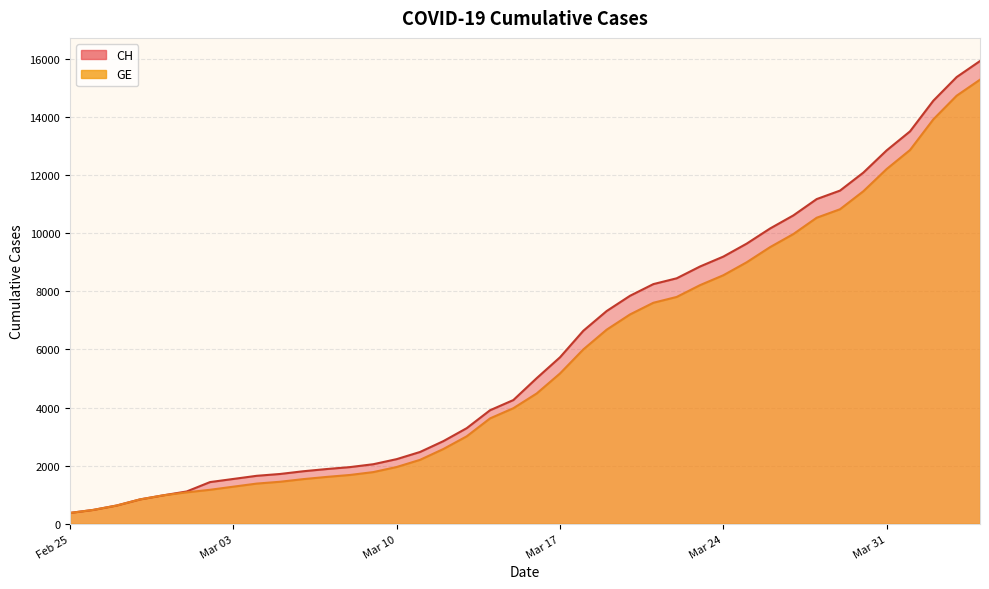

What is the value of the GE point at the 16th from the left?

2201